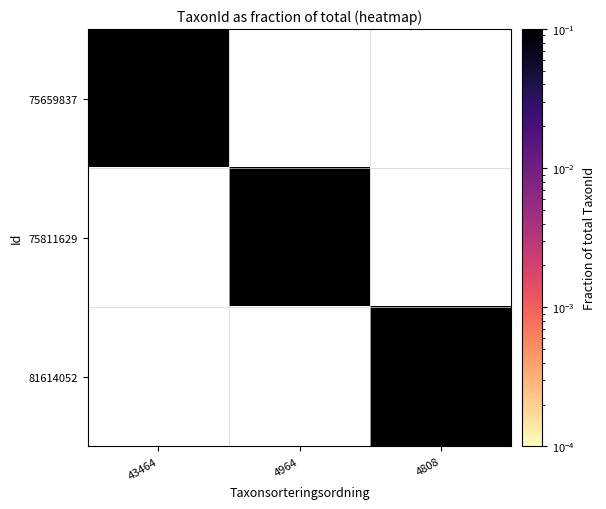

Which has a higher value, 4808 or 4964?

4964